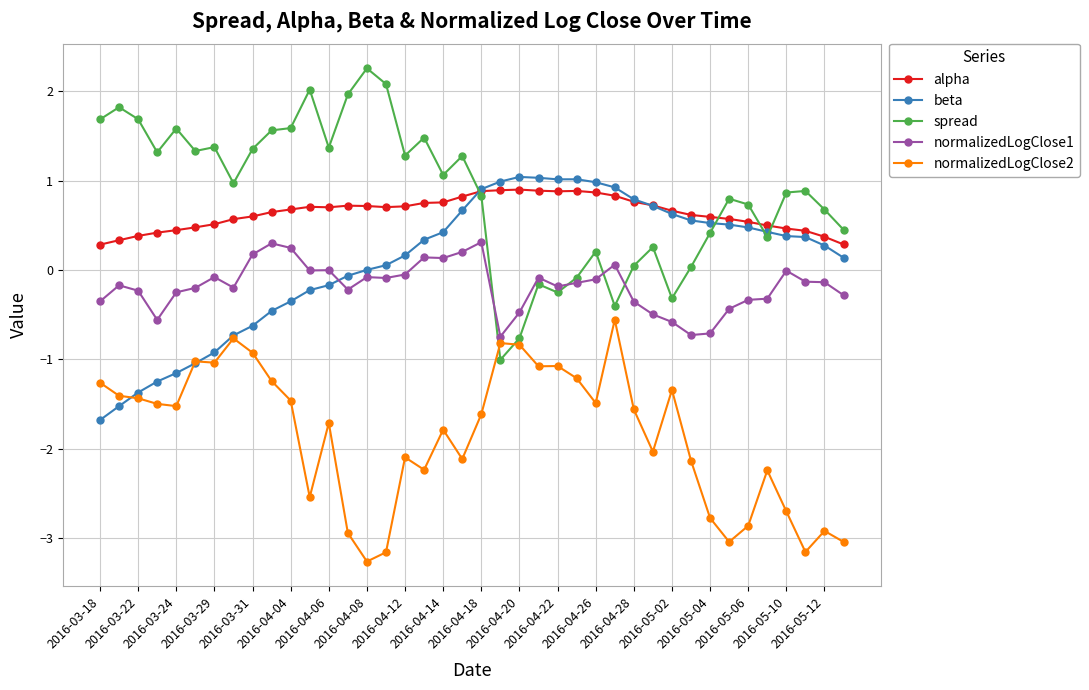

Which series has the widest spread of values?

spread